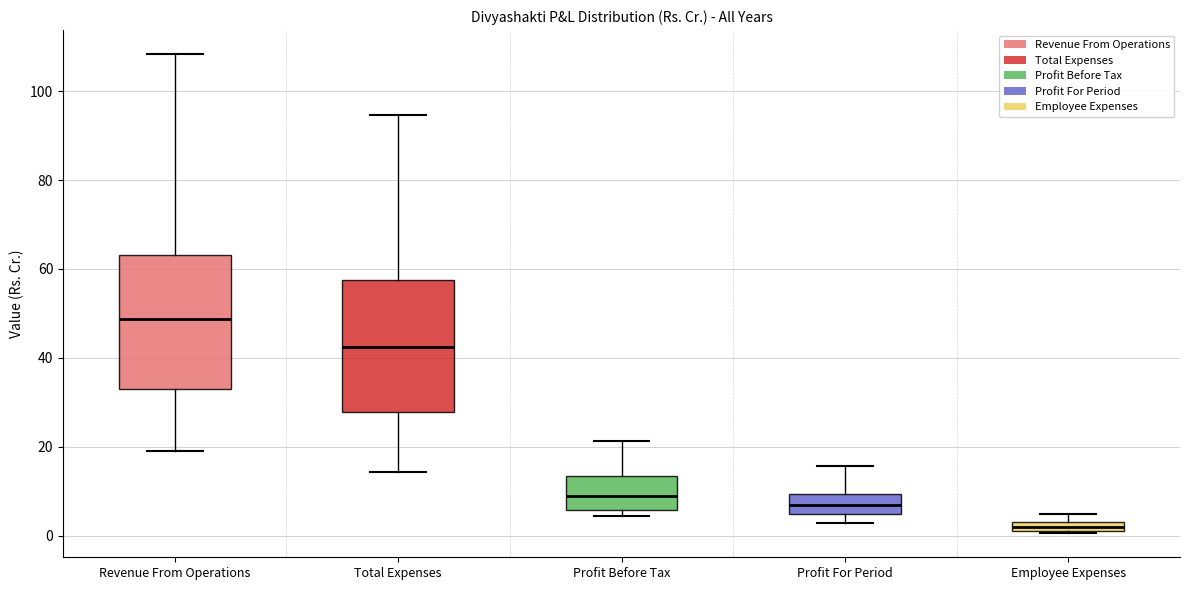

Where is the lower edge of the box for Employee Expenses on the y-axis? The values are not printed on the chart, so give them approximately, as read against the axis.

0